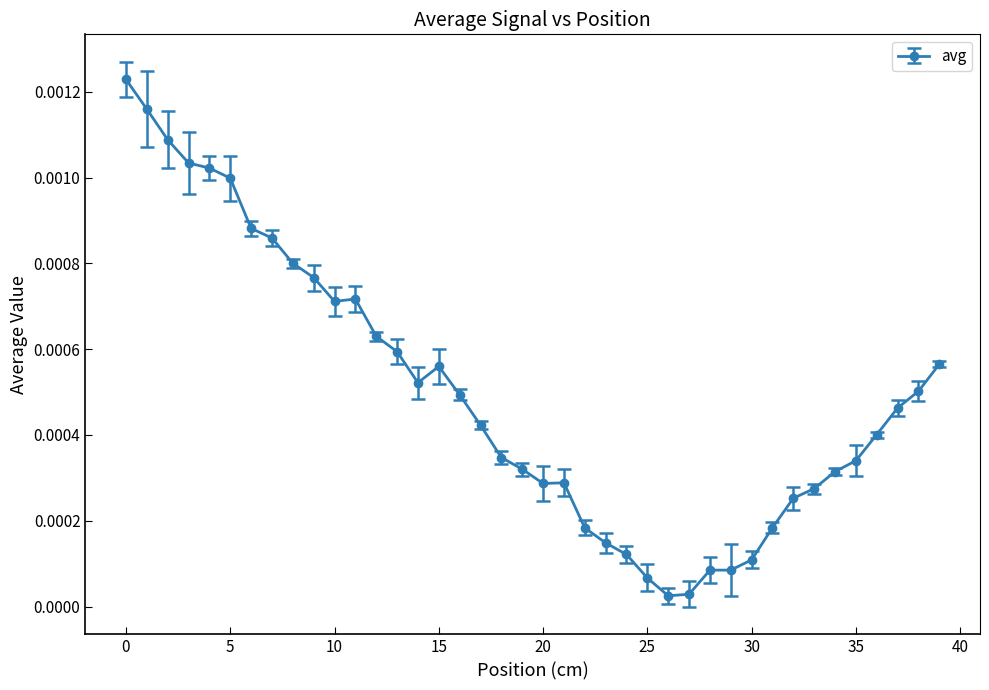

True or false: the data has more than 1 interior local peaks.

True